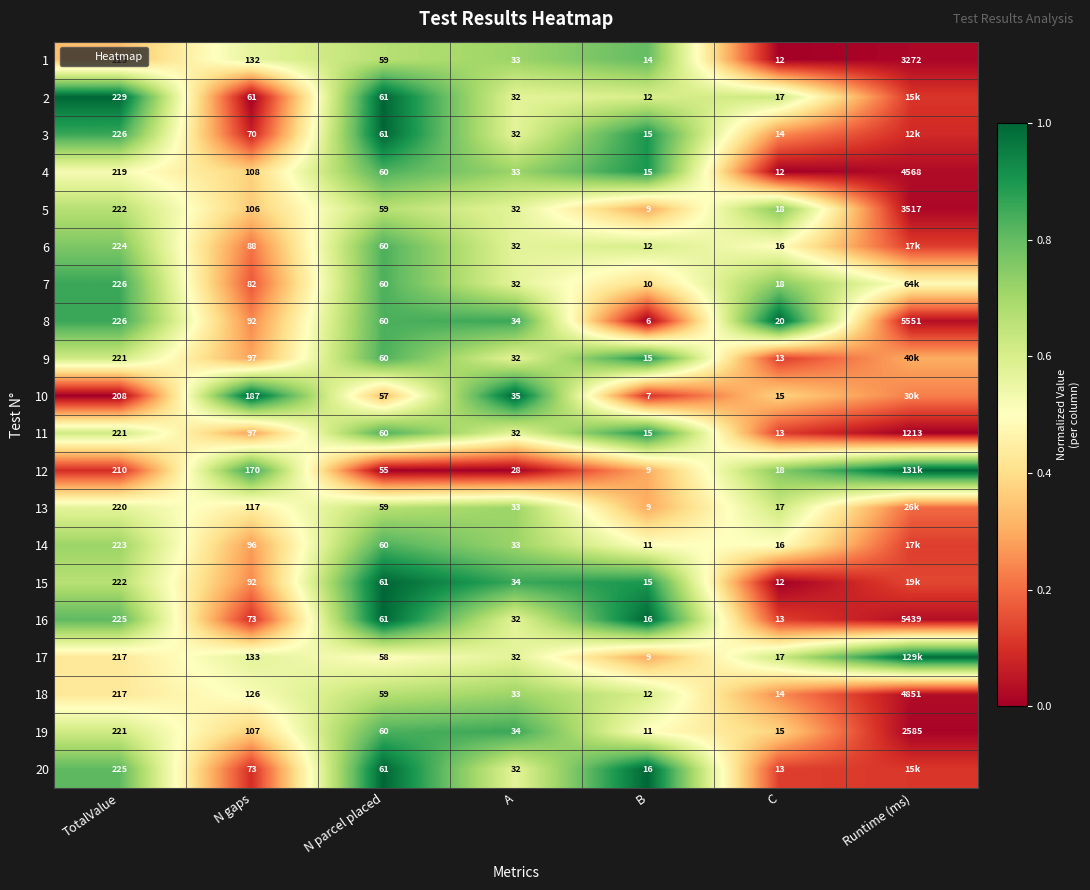

At which category does the chart reach its minimum across all series?

C